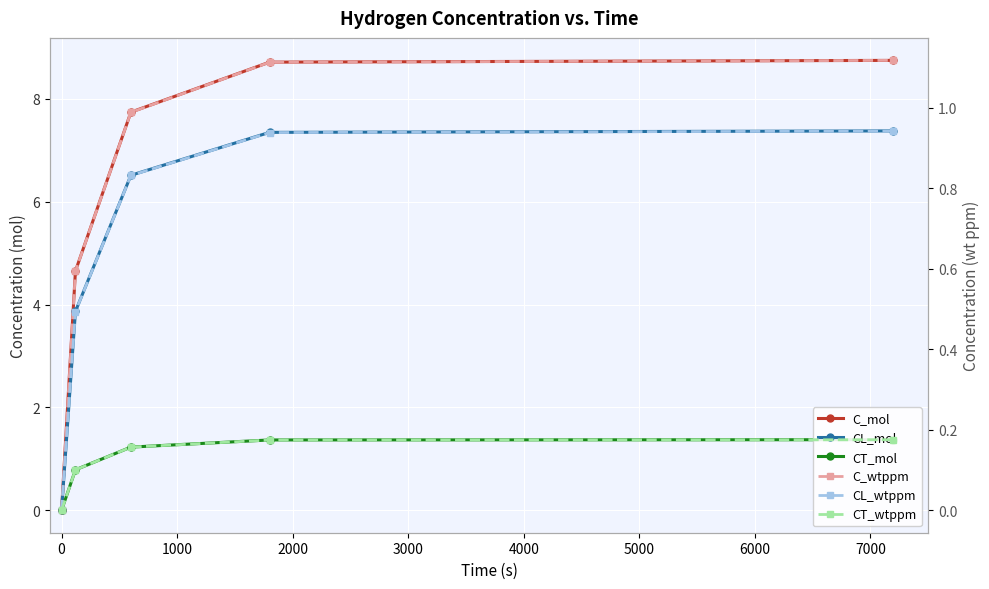

How many lines are shown in the chart?

6